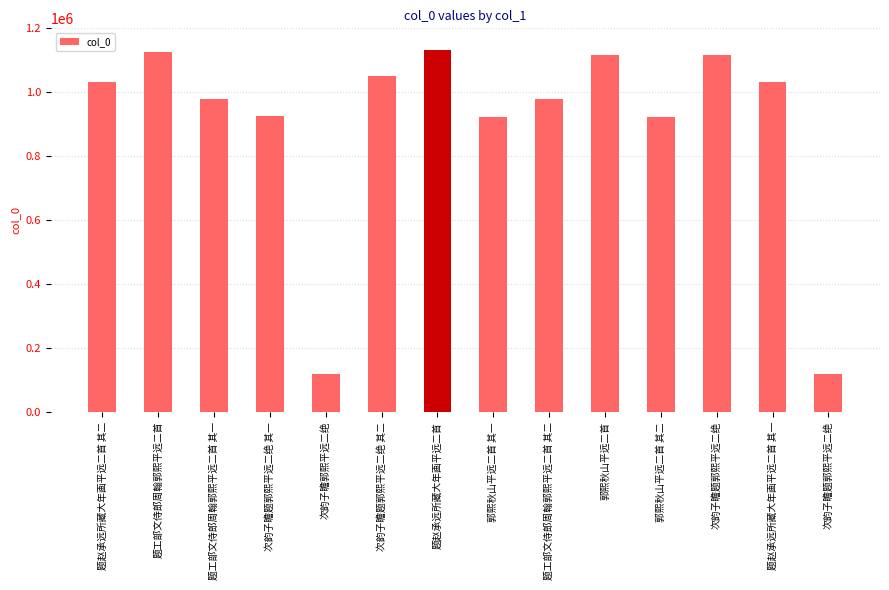

What is the smallest value displayed?

118417